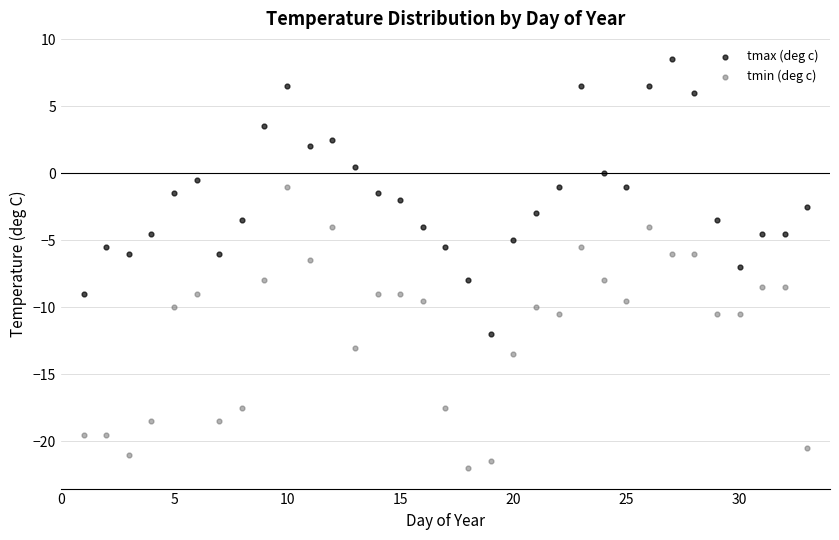

Which series reaches the maximum Y coordinate?

tmax (deg c)